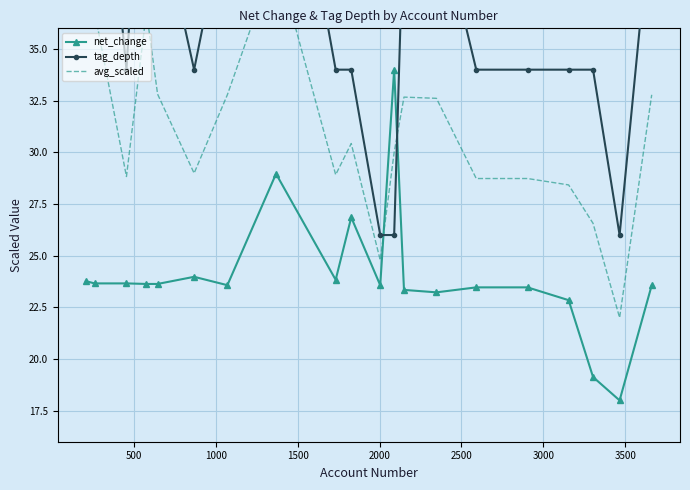

Which series has the widest spread of values?

tag_depth